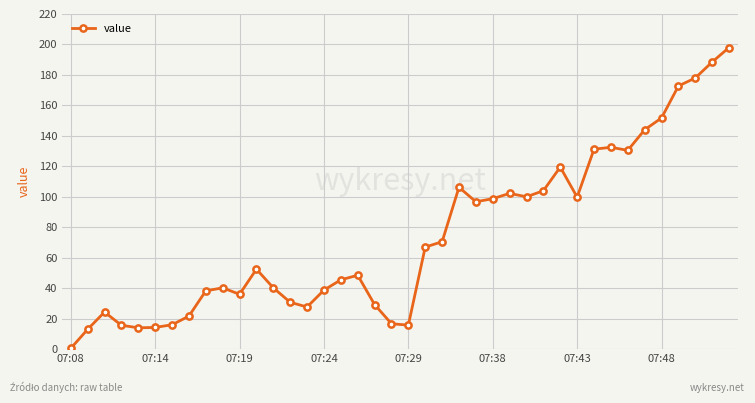

Does the chart display data point markers on the line(s)?

Yes